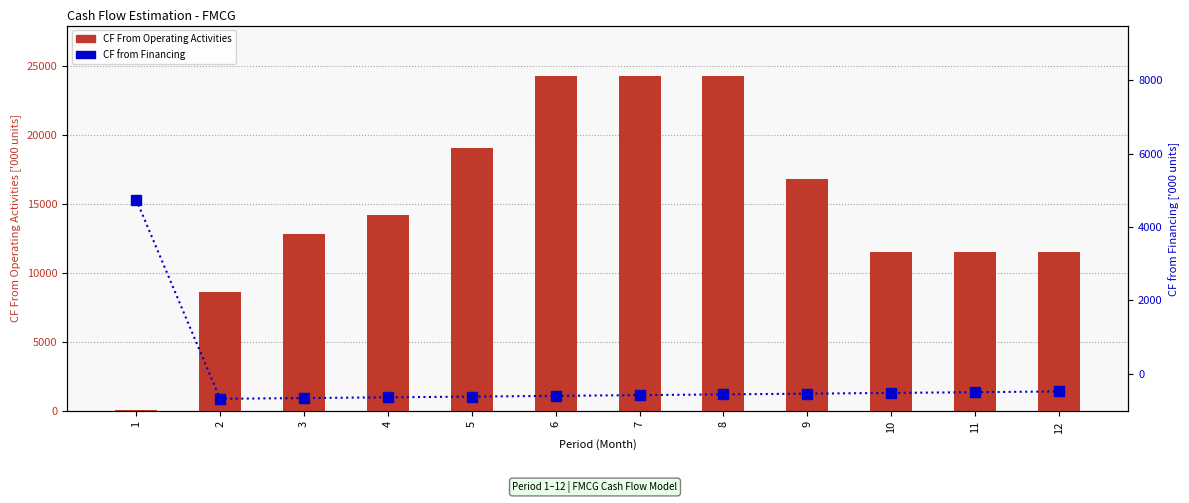

At which category is the sum across all series the highest?

8